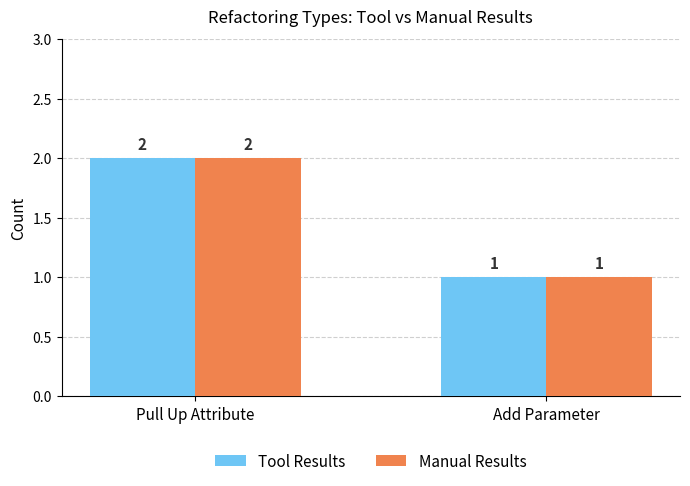

Reading left to right, extract all data points from this chart.

Tool Results: 2	1
Manual Results: 2	1